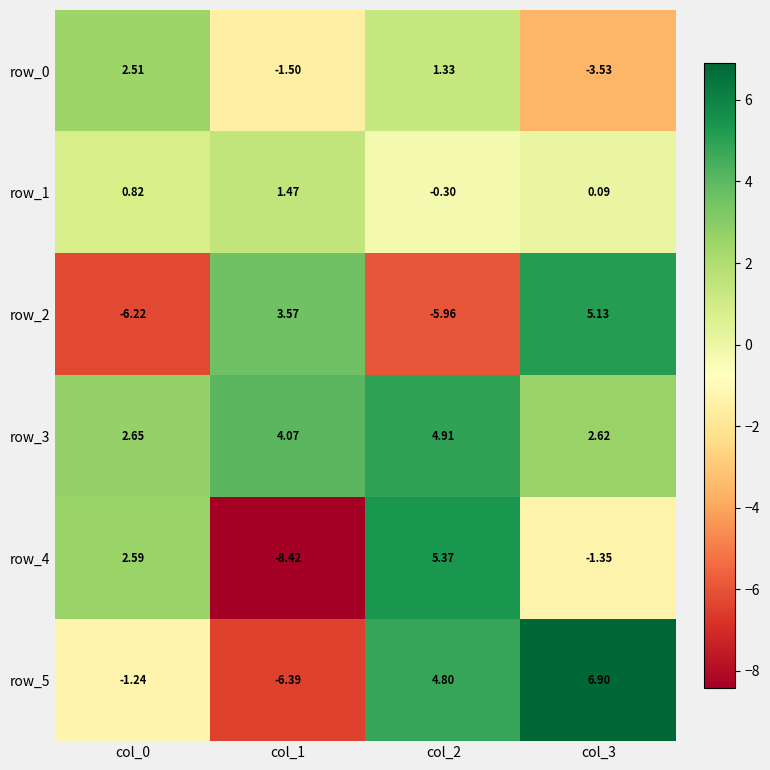

Which category has the highest value in the row_1 series?

col_1